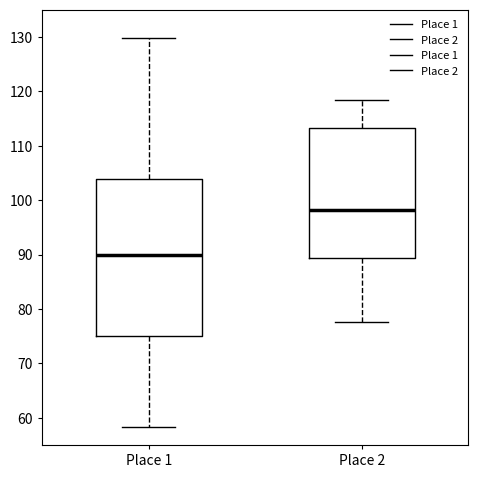

Where is the lower edge of the box for Place 2 on the y-axis? The values are not printed on the chart, so give them approximately, as read against the axis.

89